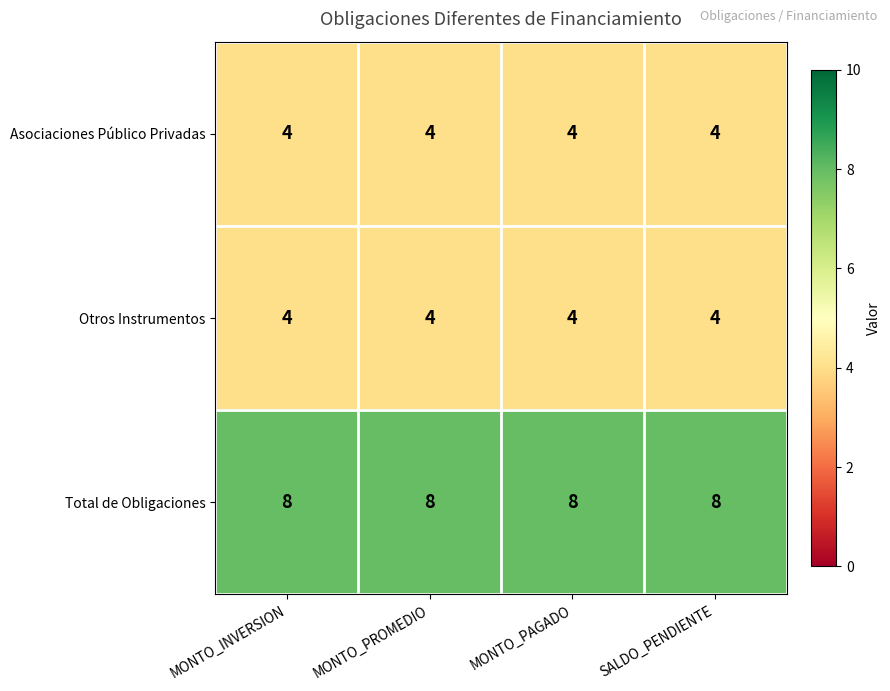

What is the smallest value displayed?

4